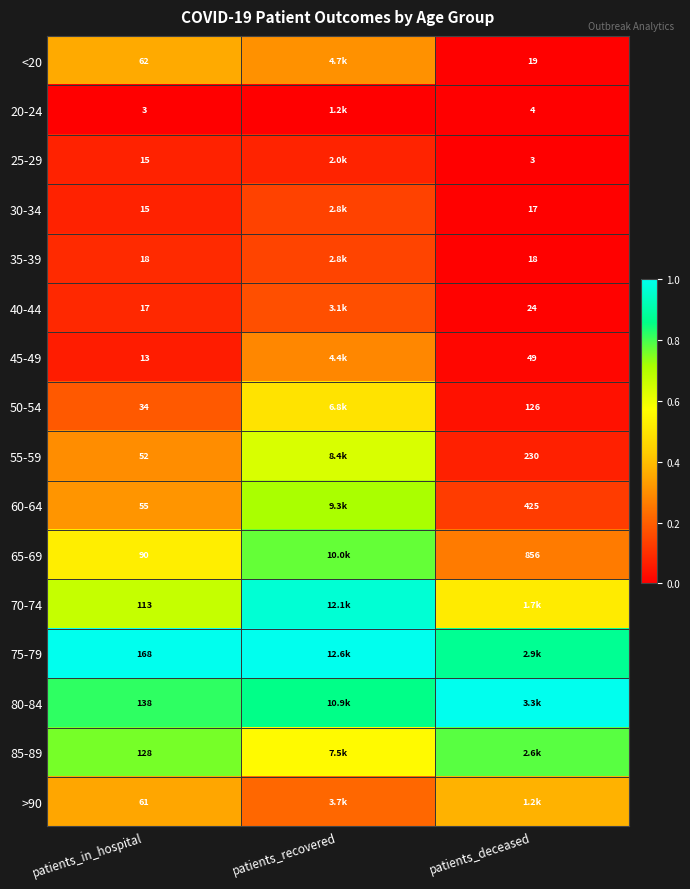

At how many categories does at least one series exceed 0?

3